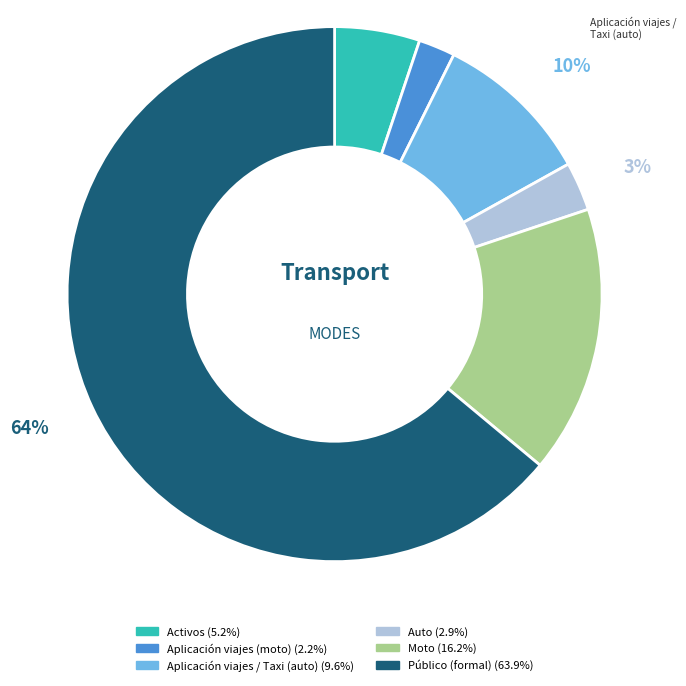

Between Público (formal) and Auto, which is larger?

Público (formal)